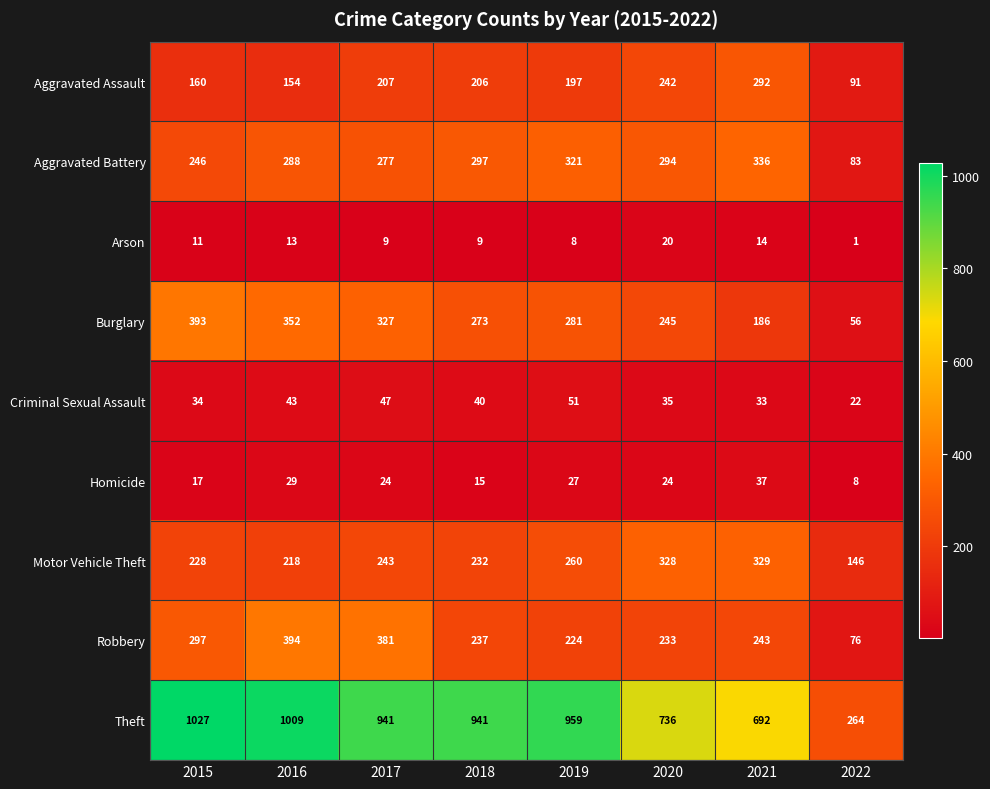

Which series has the largest total across all categories?

Theft